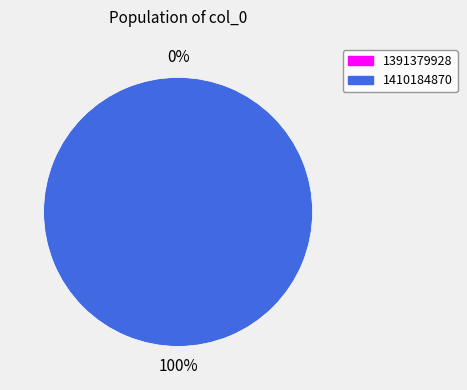

To the nearest percent, what is the difference between the largest and smallest slice percentages?

100%